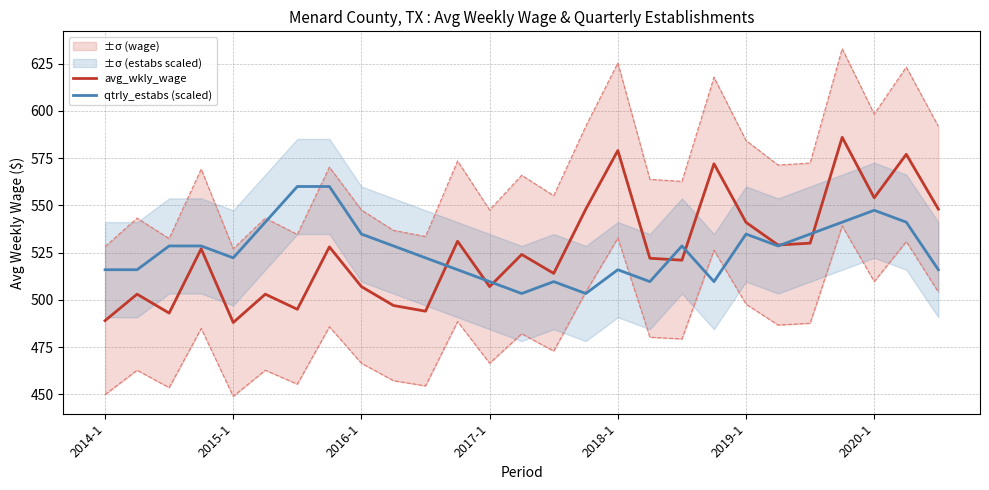

Between 10 and 13, which series saw the biggest shift?

avg_wkly_wage